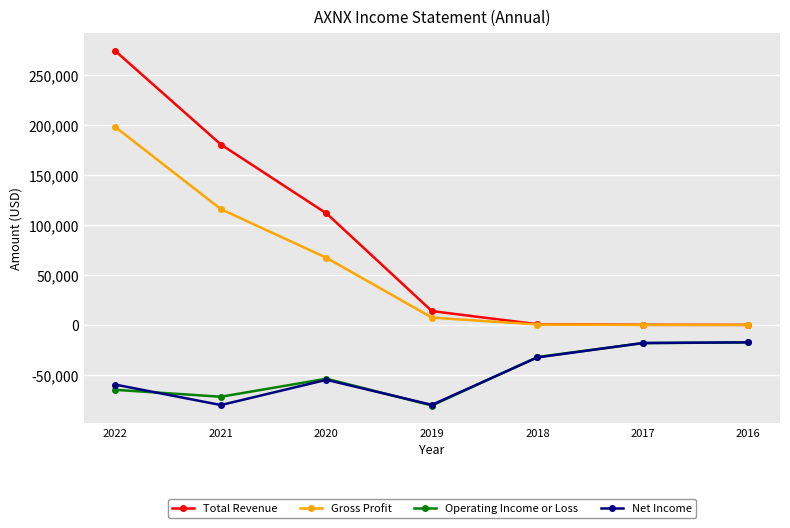

True or false: Net Income has more than 2 interior local peaks.

False